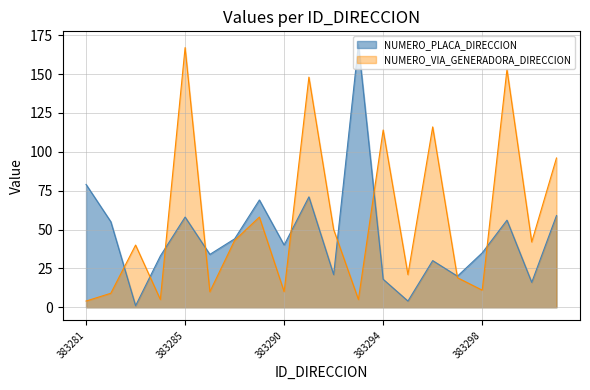

Does the chart display data point markers on the line(s)?

No